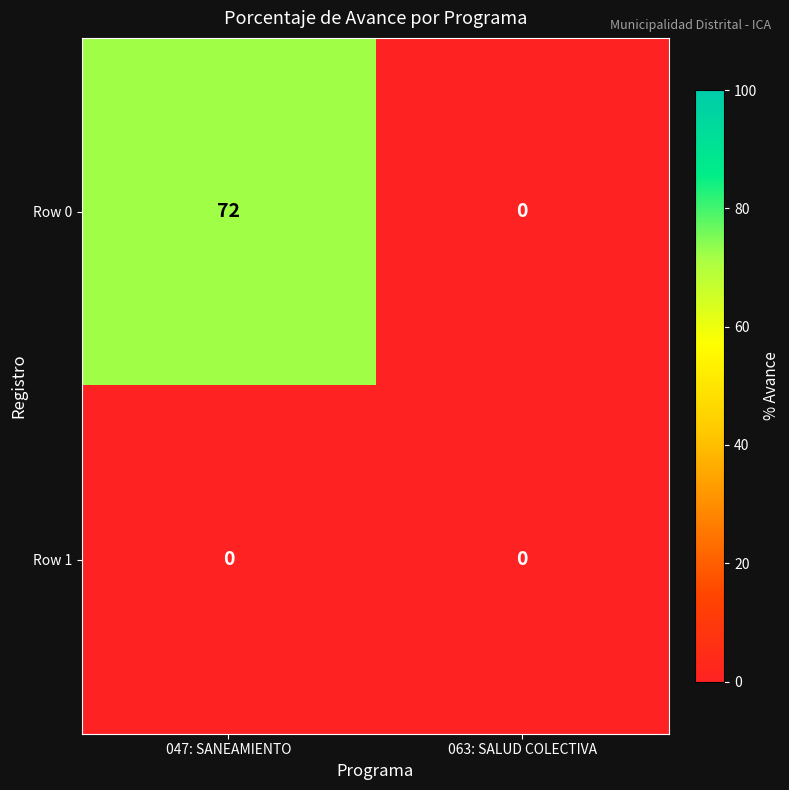

The value of Row 1 at 063: SALUD COLECTIVA is 0. True or false?

True